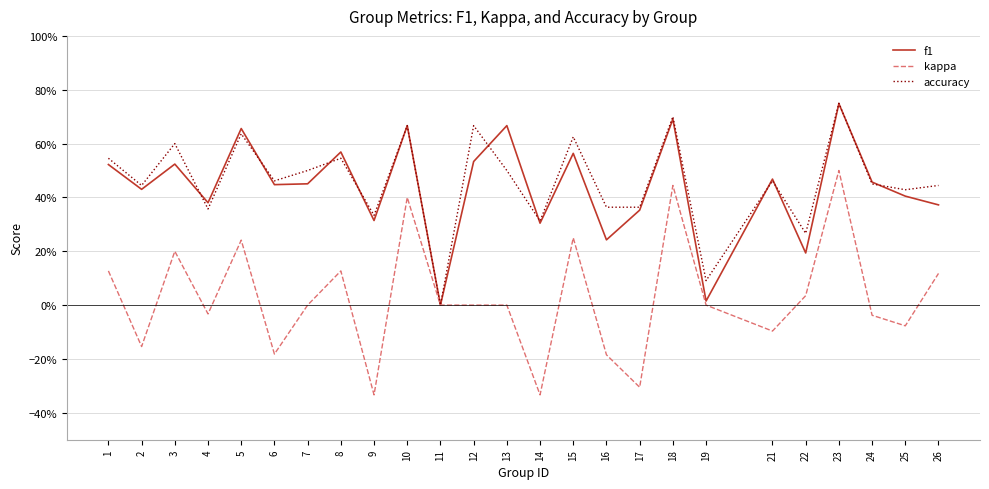

Between 7 and 19, which is larger?

7